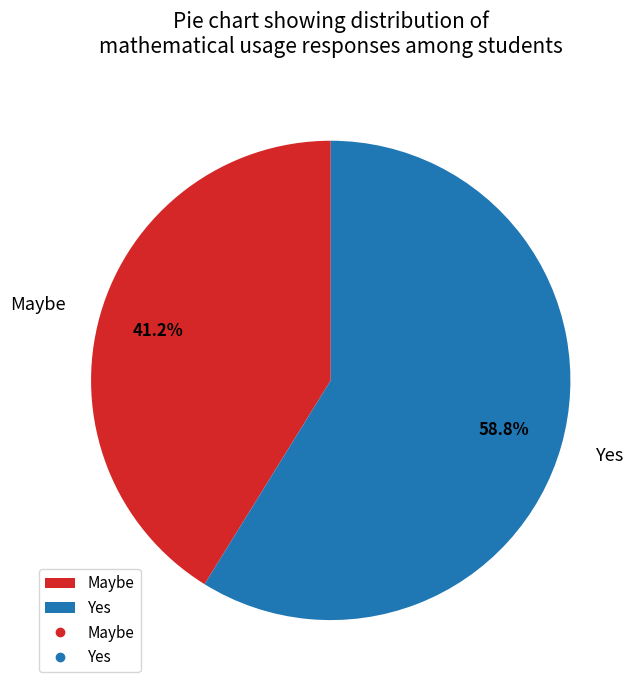

To the nearest percent, what is the average slice percentage?

50%